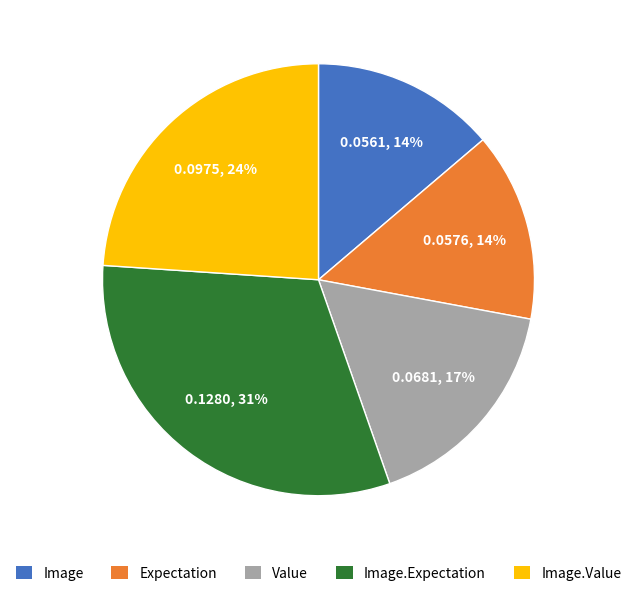

What is the largest slice in the pie chart?

Image.Expectation